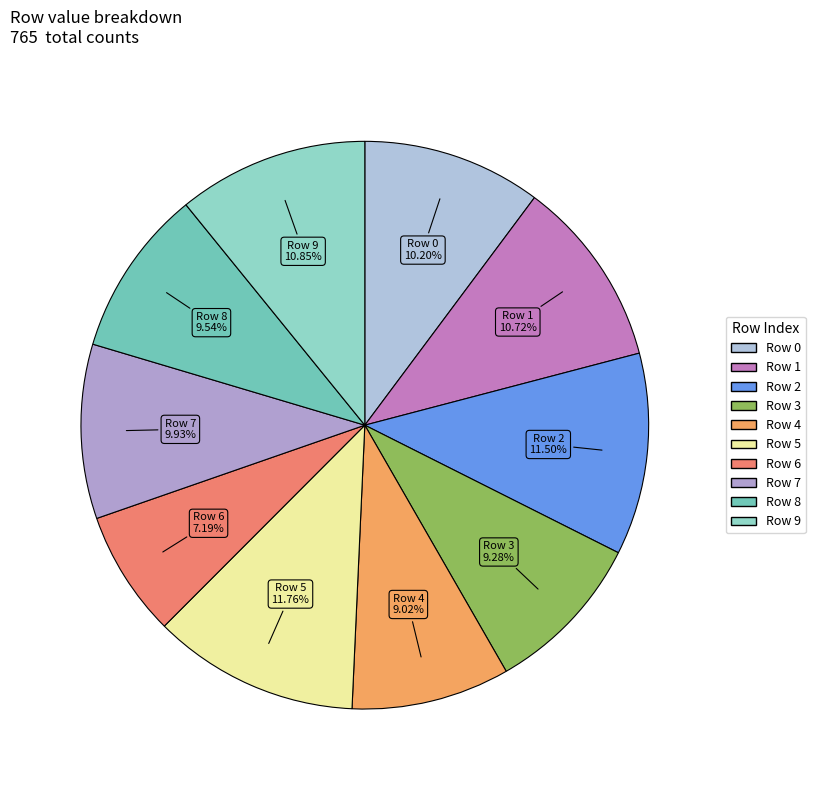

Count the number of slices in the pie.

10